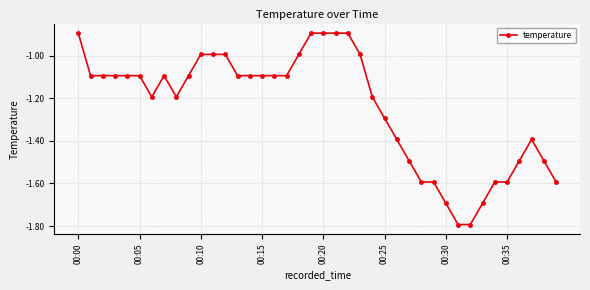

What is the value of the 4th point from the left?

-1.1